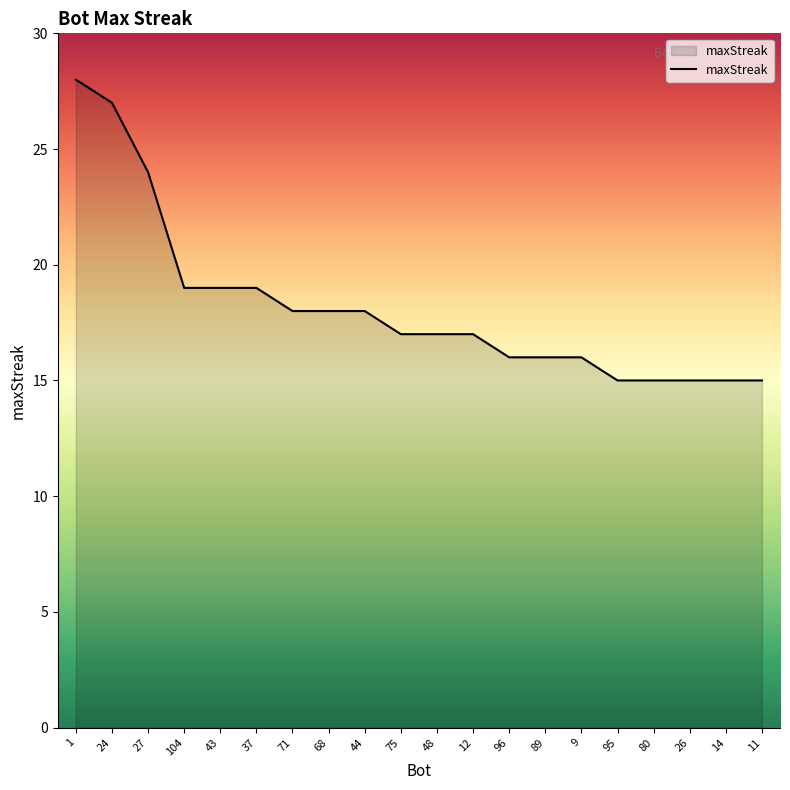

What is the change in value from 104 to 75?

-2